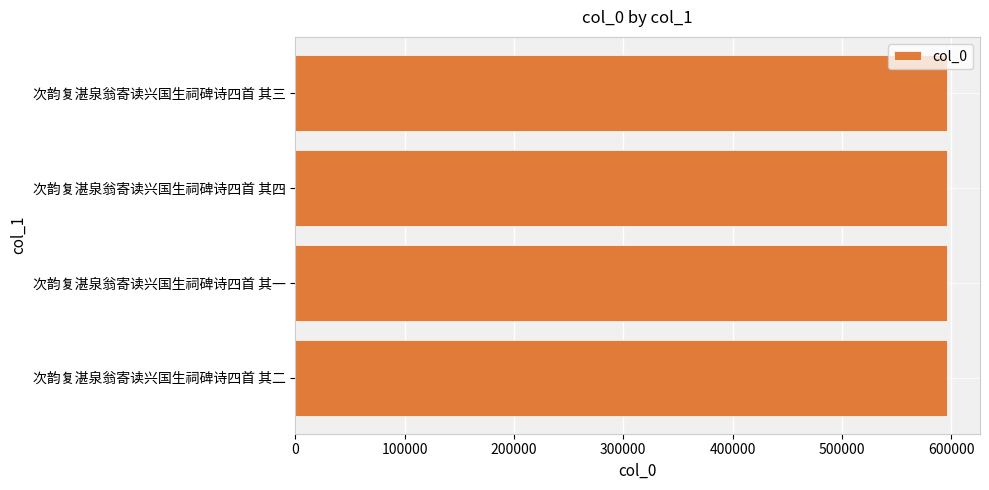

How many values are between 596435 and 596437?

3